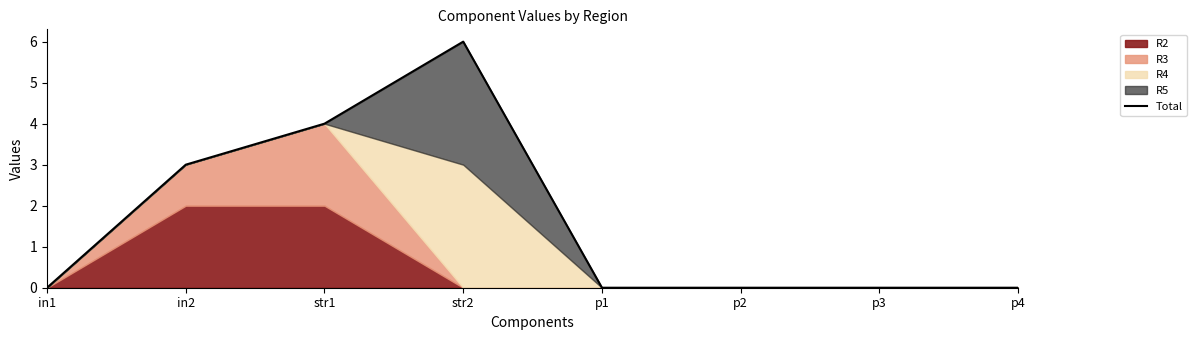

Reading left to right, extract all data points from this chart.

in1=0	in2=3	str1=4	str2=6	p1=0	p2=0	p3=0	p4=0